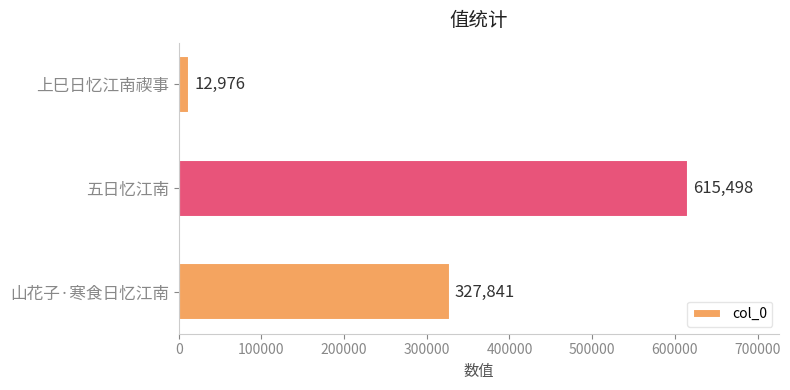

Does the chart contain any negative values?

No